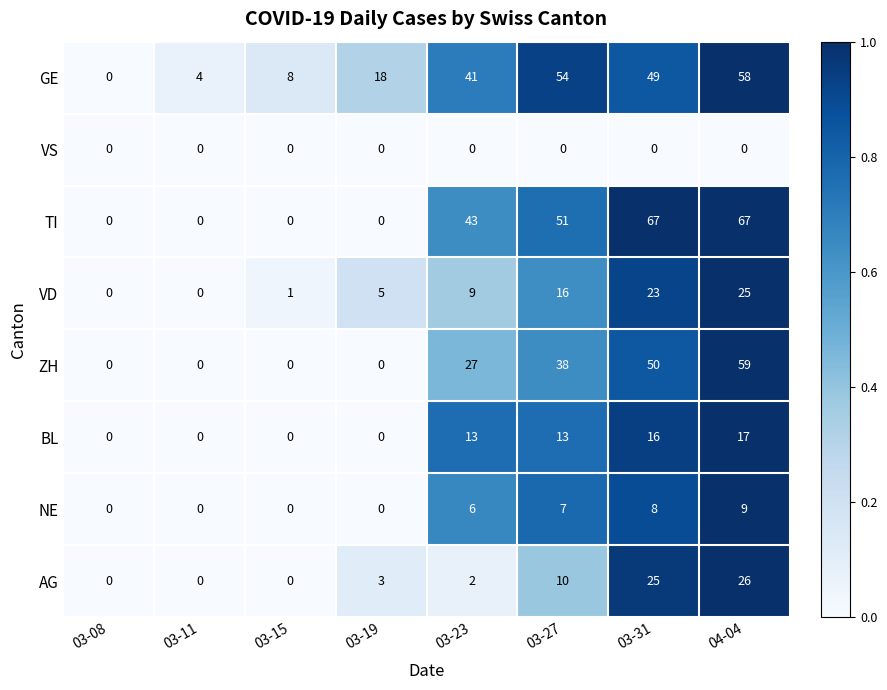

Which series has the largest total across all categories?

GE